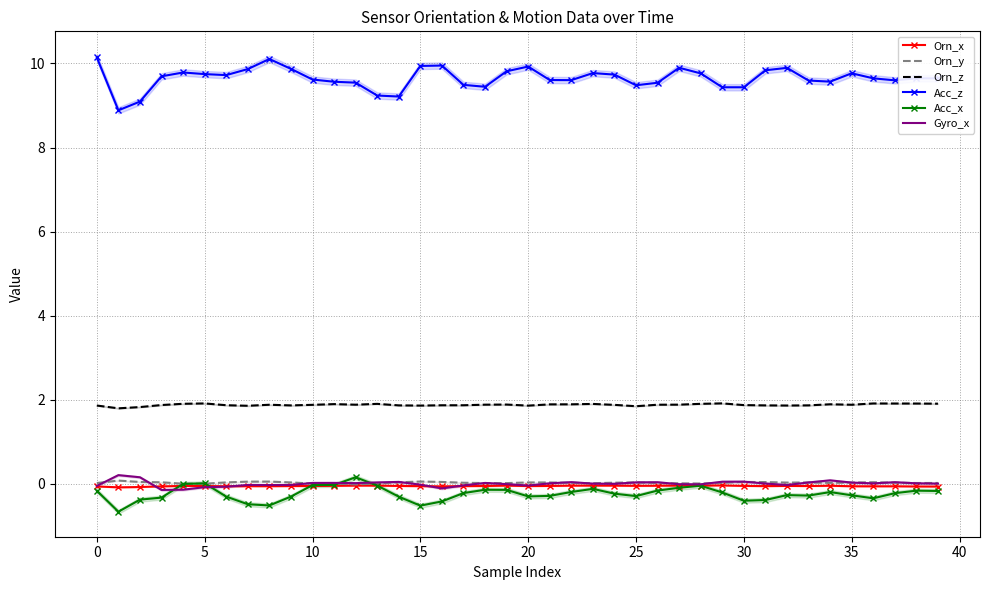

Is the value of Orn_y at 25 greater than the value of Acc_z at 15?

No